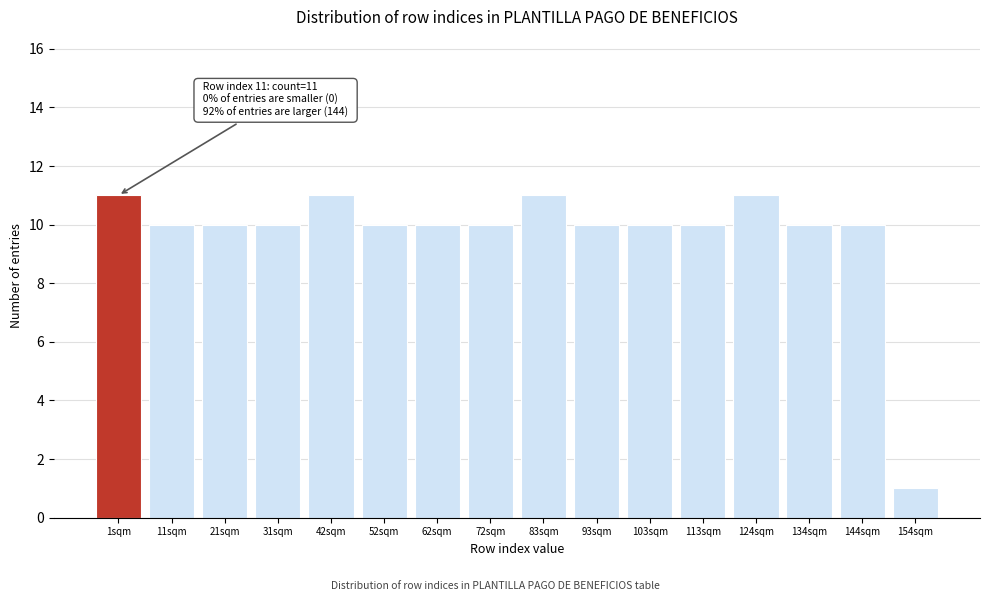

Reading left to right, transcribe all the data shown in this chart.

1sqm=11	11sqm=10	21sqm=10	31sqm=10	42sqm=11	52sqm=10	62sqm=10	72sqm=10	83sqm=11	93sqm=10	103sqm=10	113sqm=10	124sqm=11	134sqm=10	144sqm=10	154sqm=1